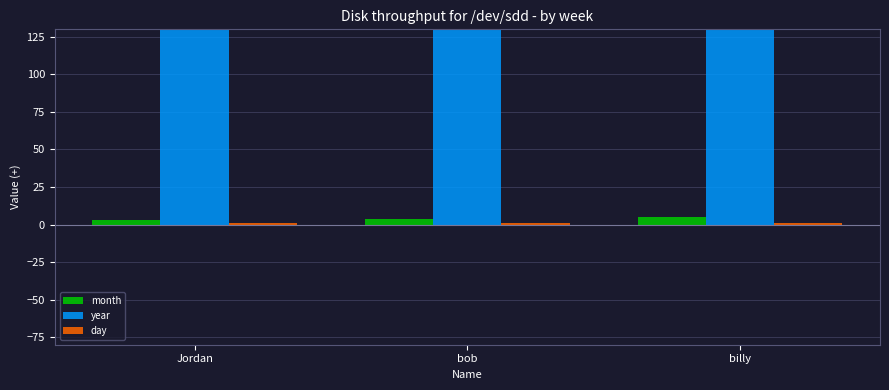

Is the value of day at bob greater than the value of year at bob?

No